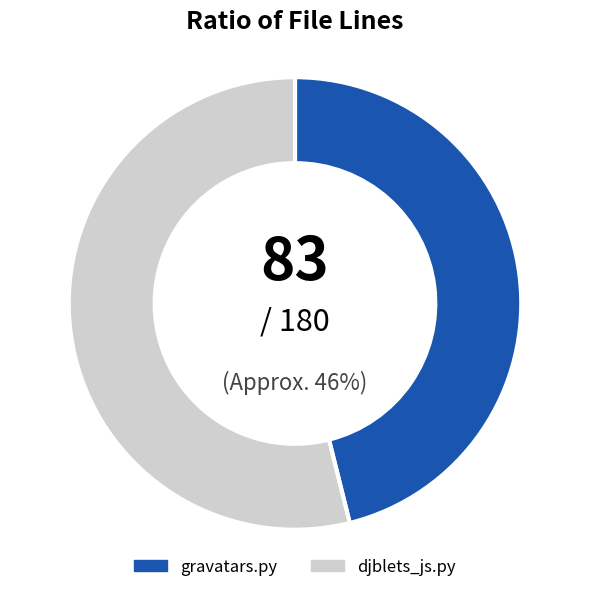

Which slice represents more than half of the pie?

djblets_js.py